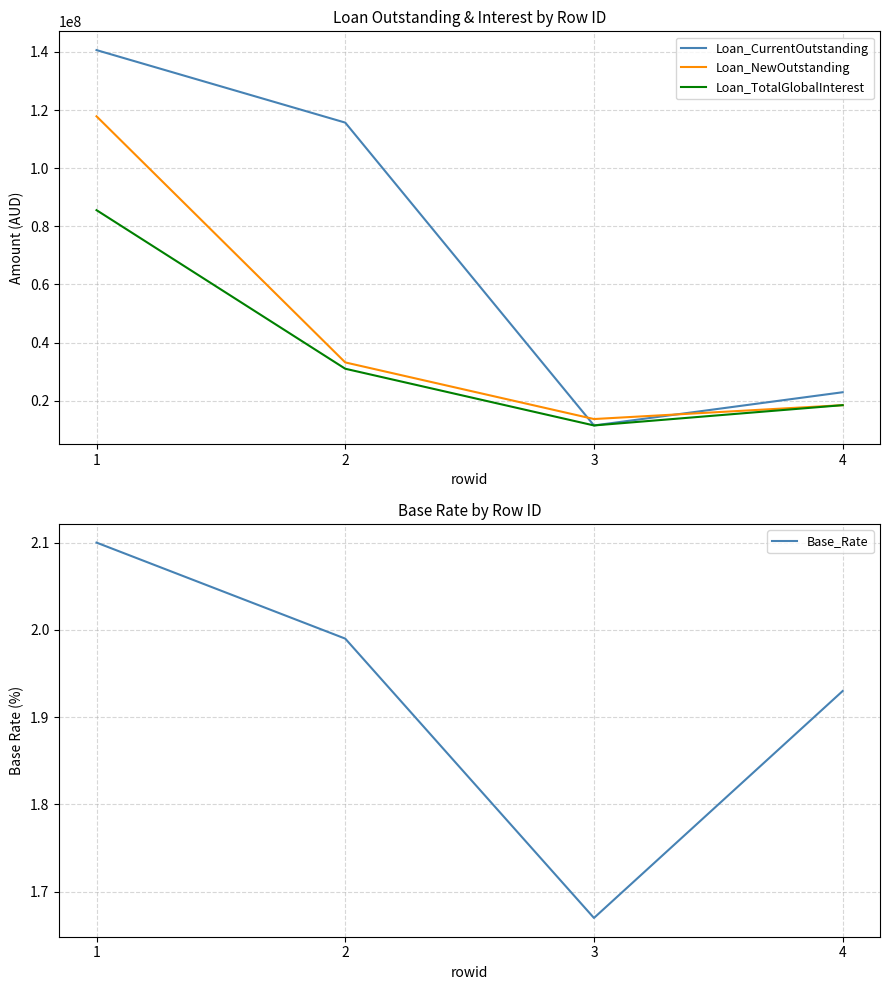

Where does the Loan_CurrentOutstanding series first go above 115668063?

1